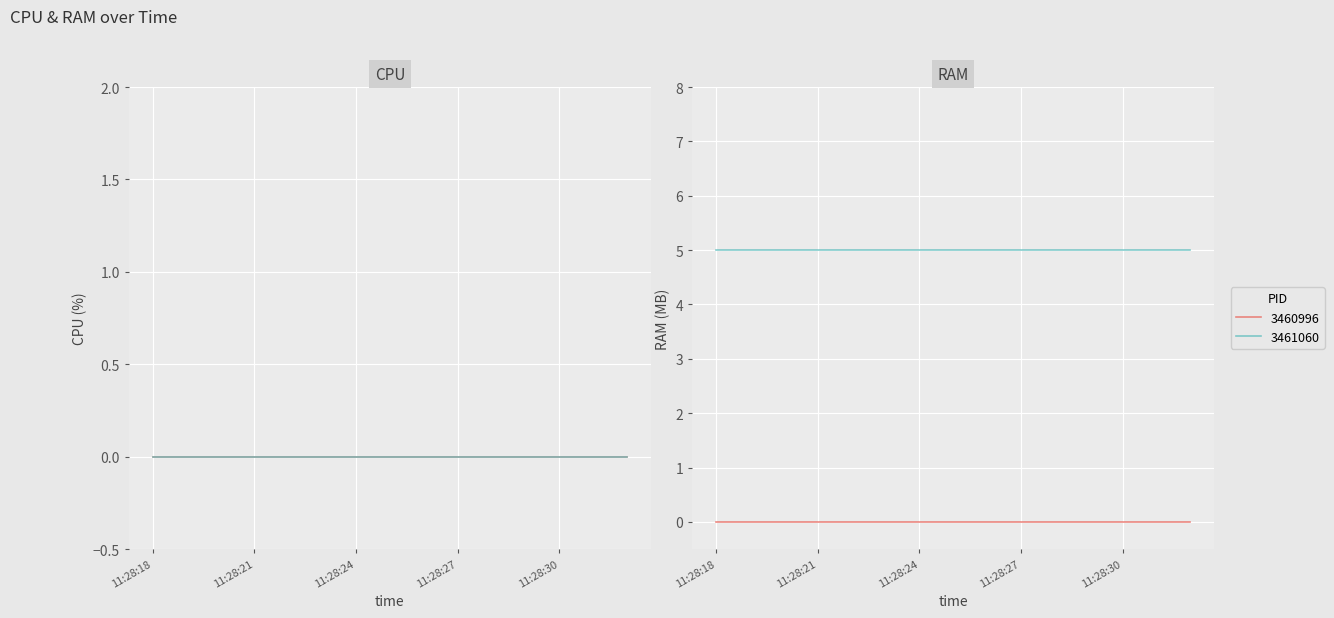

Rank the series by their maximum value, from lowest to highest.

CPU_3460996, RAM_3460996, CPU_3461060, RAM_3461060